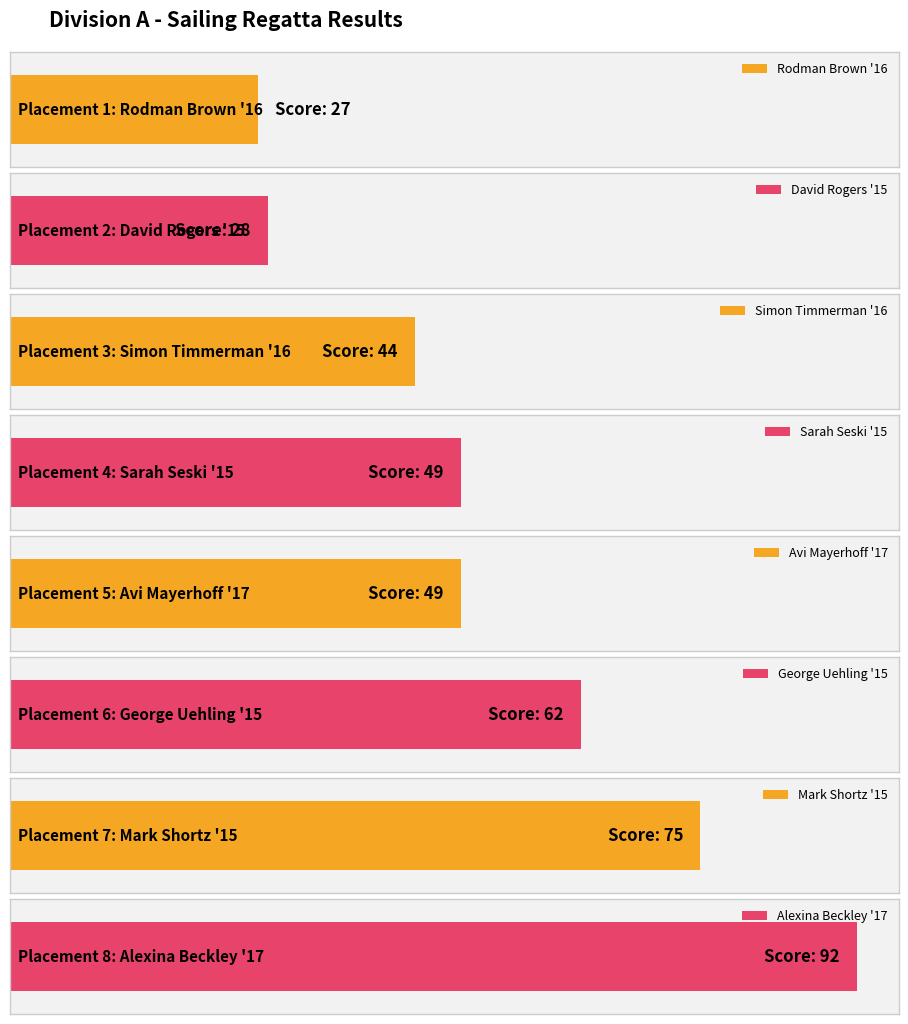

What is the label of the 3rd bar from the right?

George Uehling '15